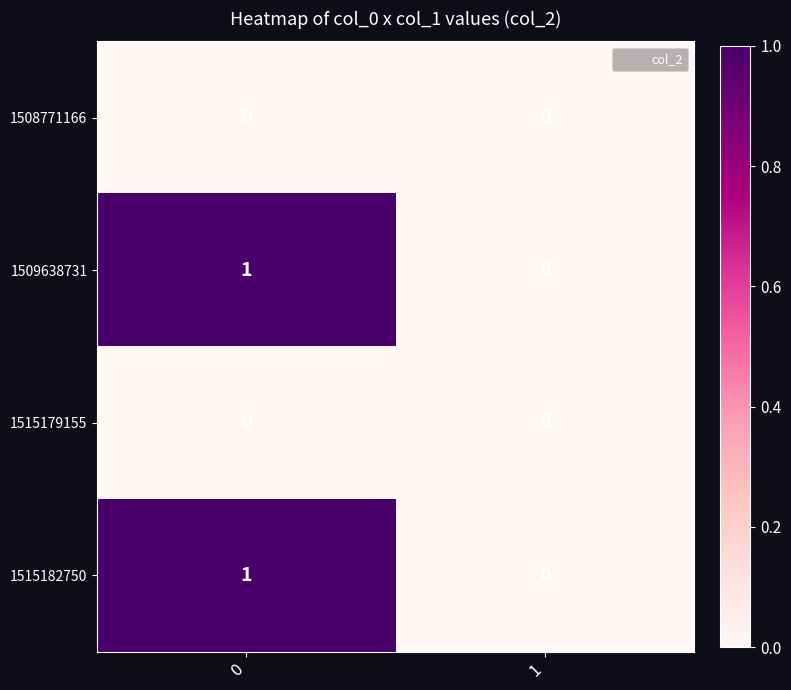

Is the value of 1509638731 at 0 greater than the value of 1515182750 at 1?

Yes